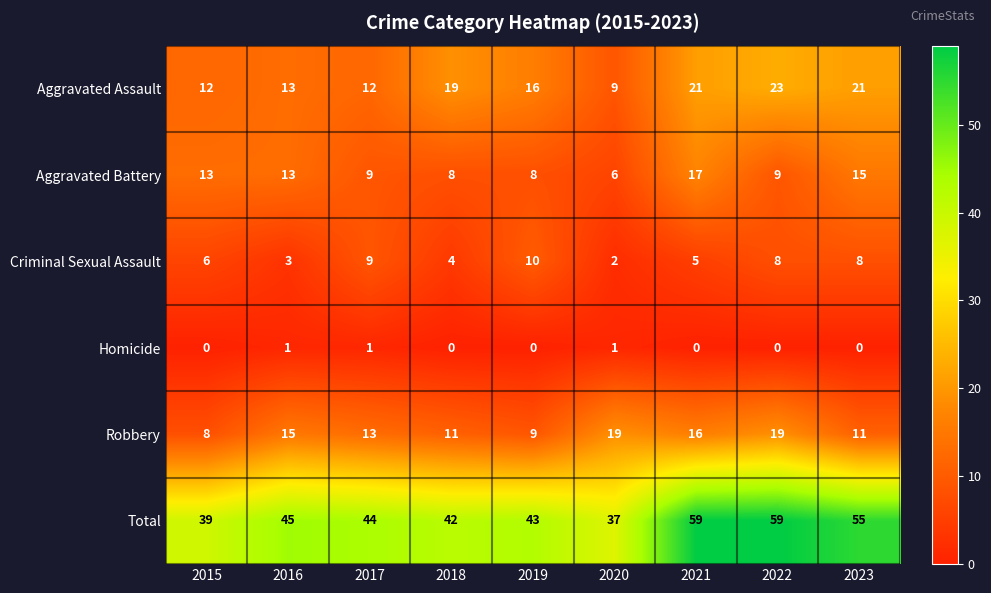

What is the spread (max minus min) of values at 2018?

42